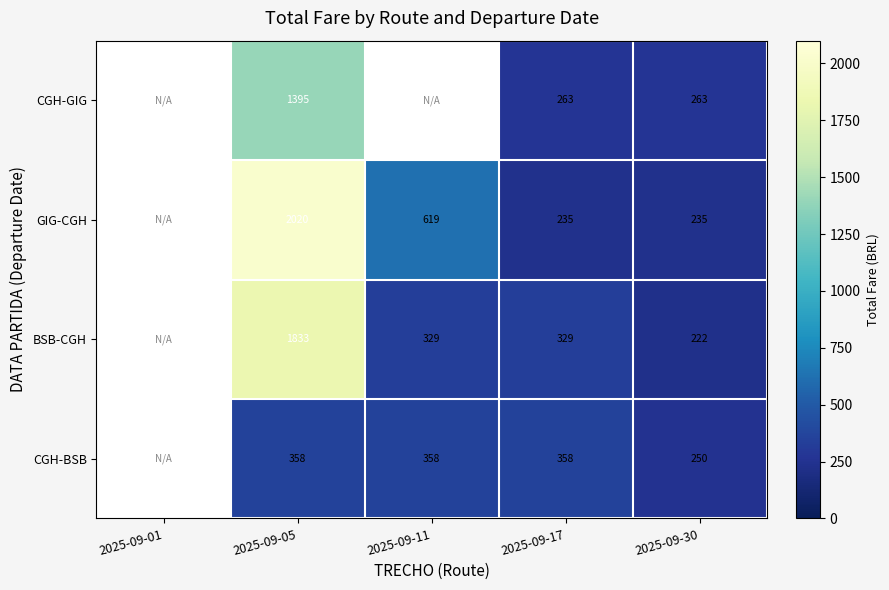

Is the value of BSB-CGH at 2025-09-30 greater than the value of CGH-BSB at 2025-09-30?

No